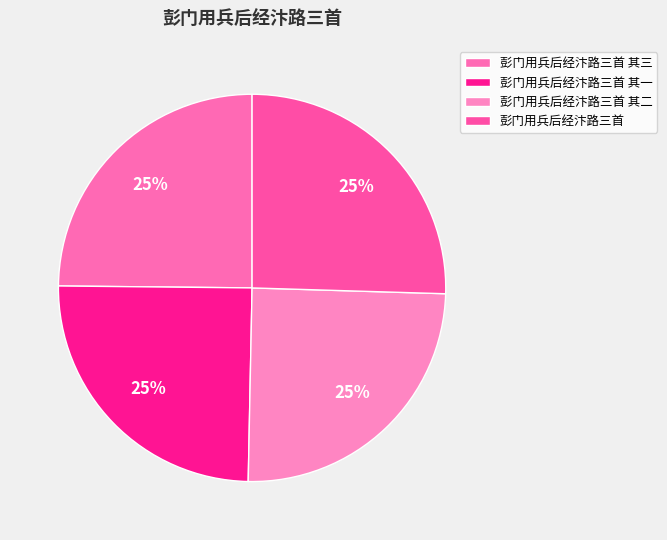

Does 彭门用兵后经汴路三首 其一 represent more than half of the total?

No